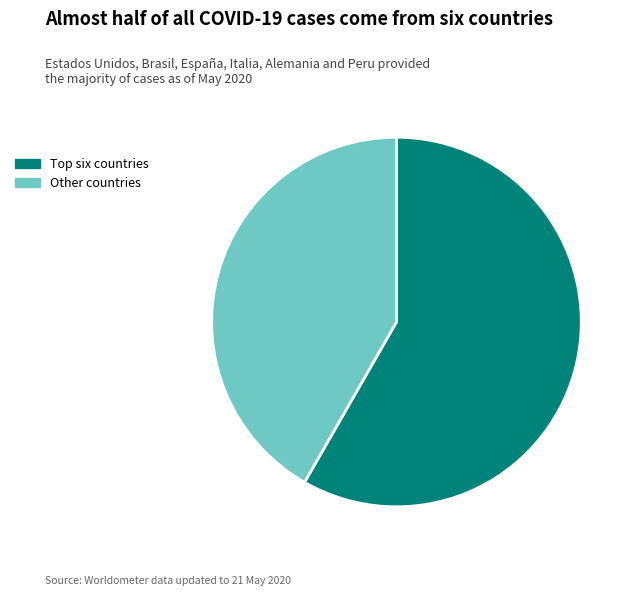

True or false: Other countries accounts for 42% of the total.

True